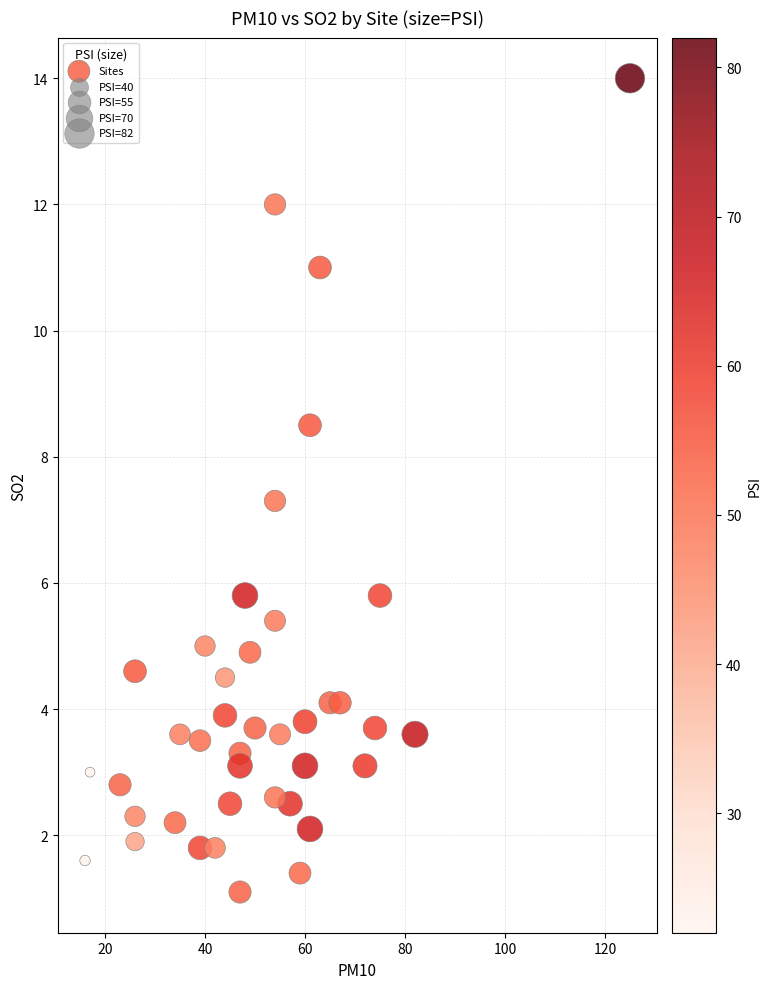

What Y value in the scatter plot is closest to 7?

7.3